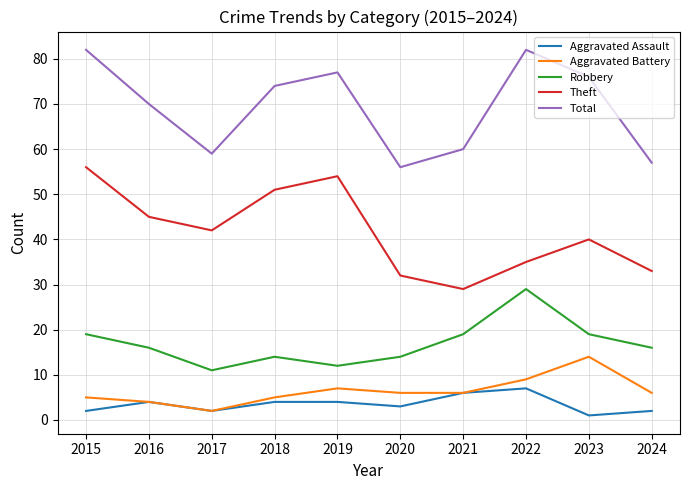

How many values in the Aggravated Assault series are below 4?

5